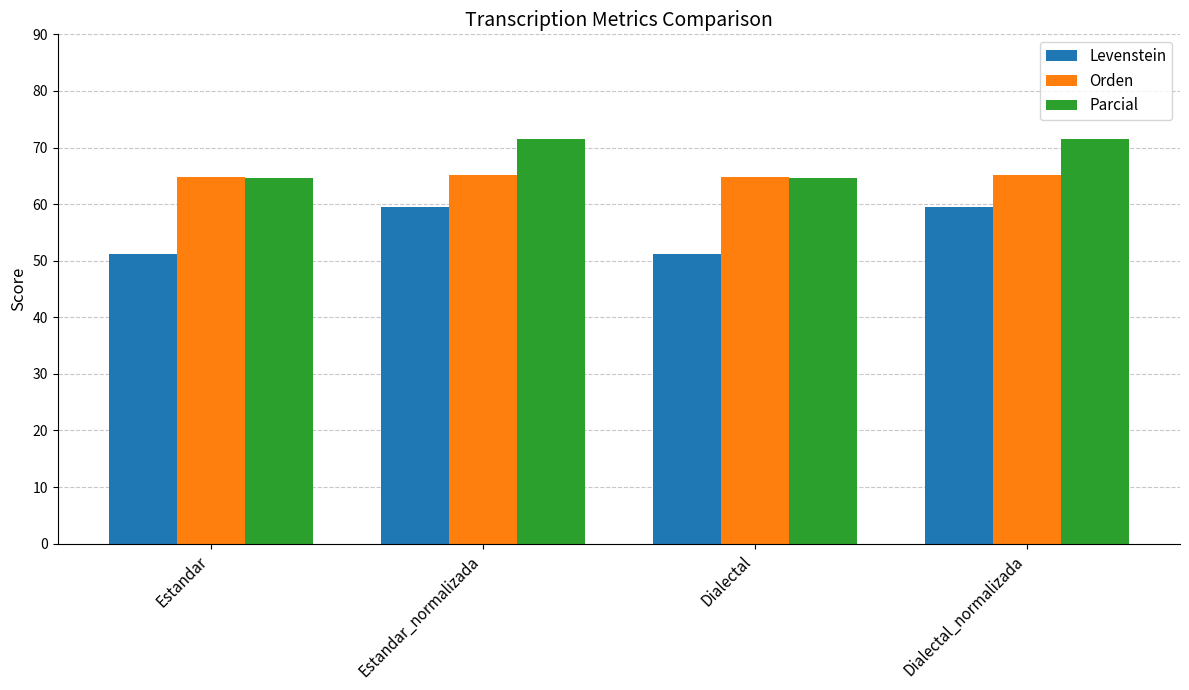

What is the maximum value shown in the chart?

71.5